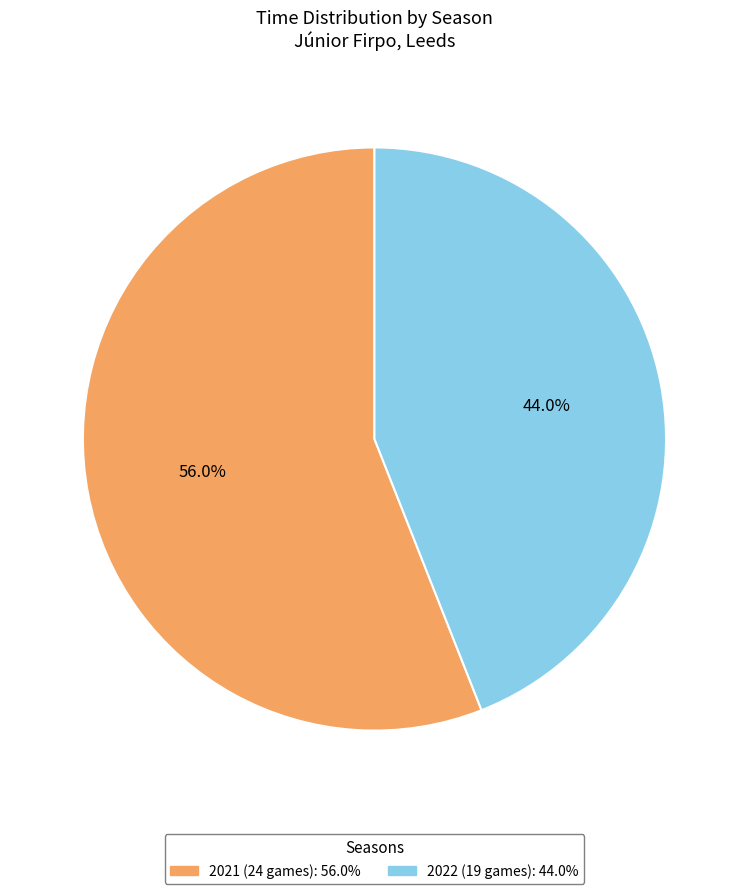

Approximately how many times larger is the value at 2021 (24 games) compared to 2022 (19 games)?

1.3